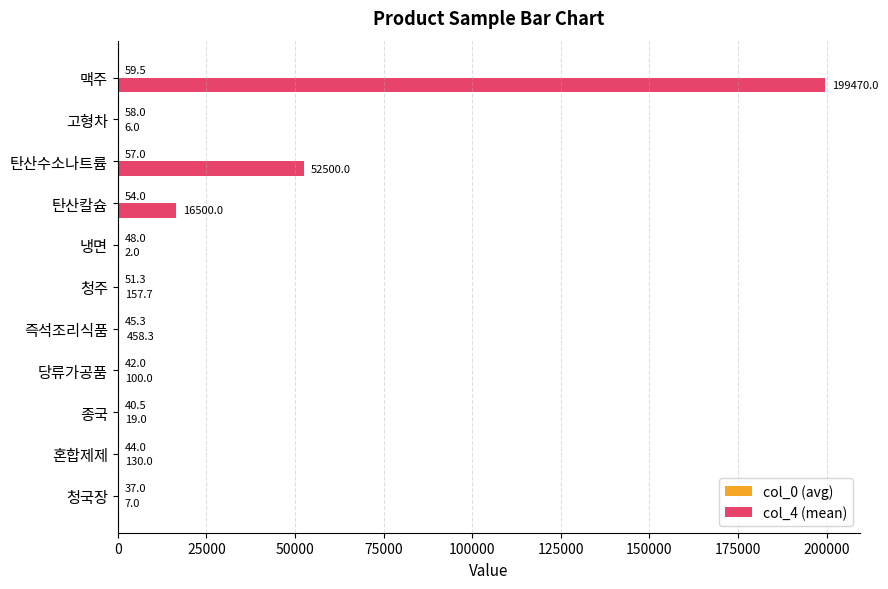

Which series changed the most between 종국 and 탄산수소나트륨?

col_4 (mean)